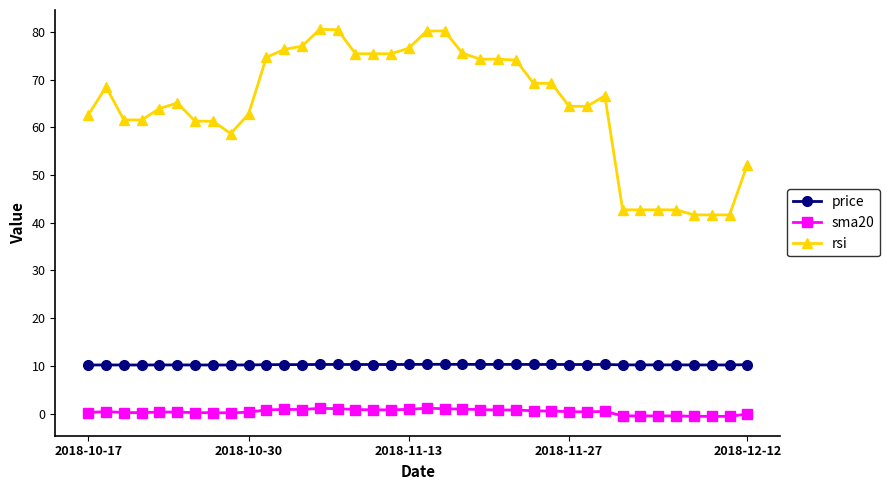

What is the average value of the sma20 series?

0.4